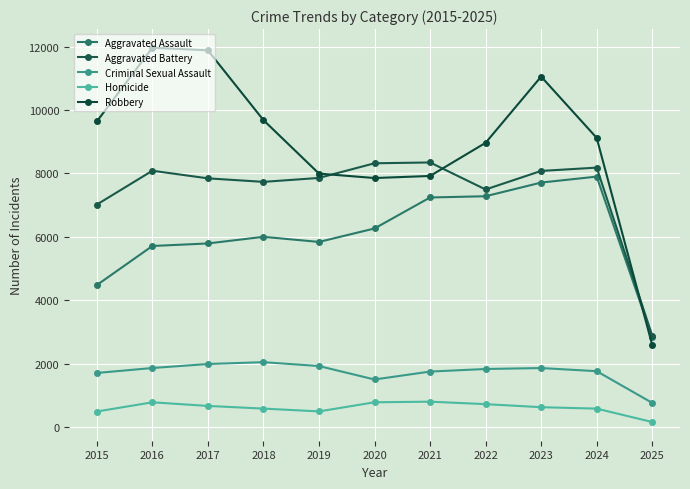

The Robbery series shows 7855 at 2020. True or false?

True